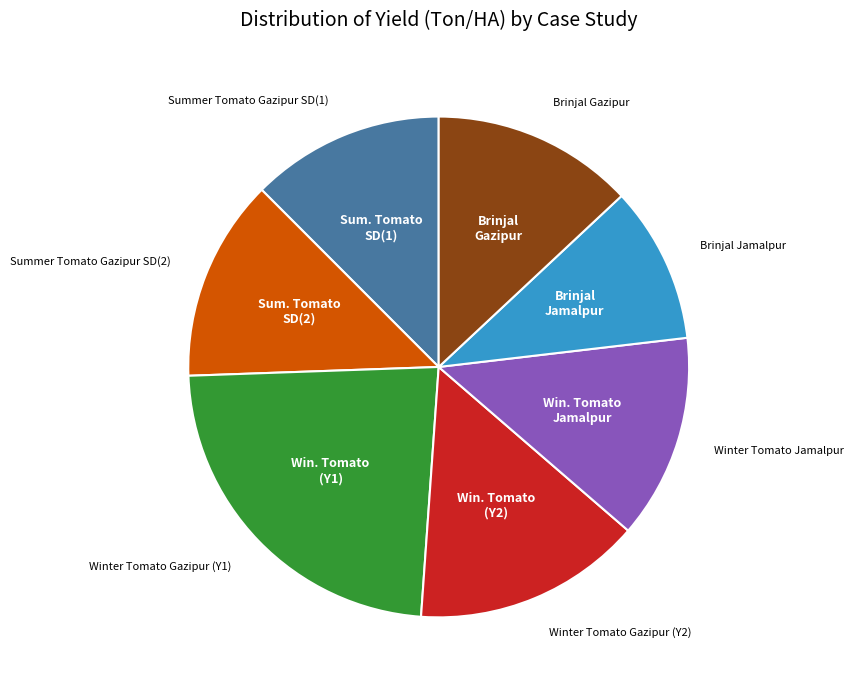

Does any single category account for the majority?

No